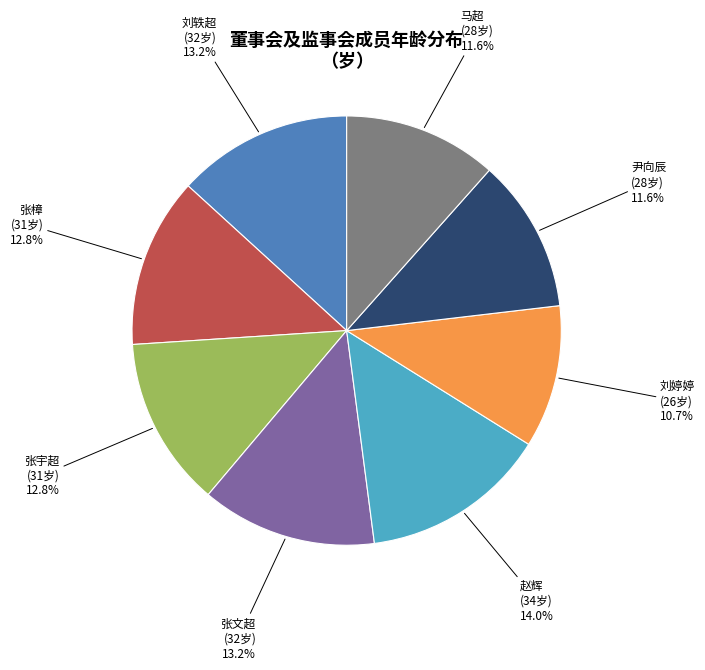

Is it true that 张樟 is 13% of the pie?

True